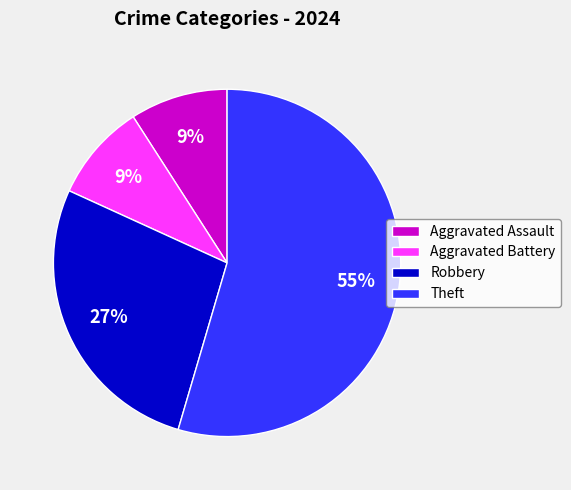

Approximately how many times larger is the value at Aggravated Battery compared to Robbery?

0.3